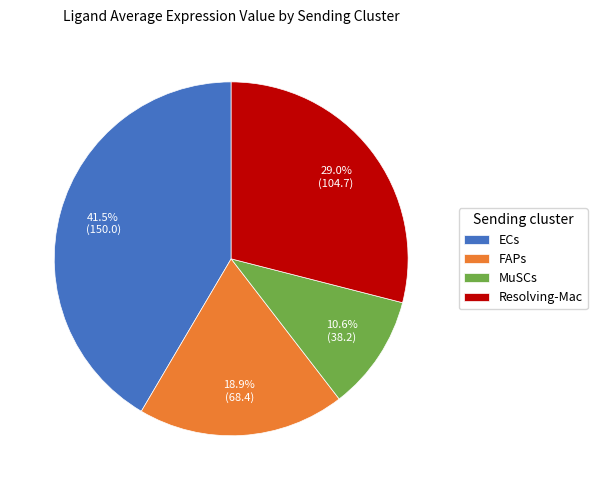

To the nearest percent, what percentage of the pie is Resolving-Mac?

29%